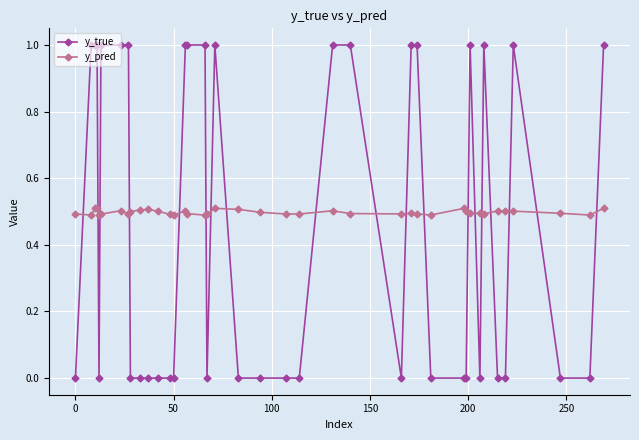

What is the difference between the second highest and second lowest values in the y_true series?

1.0